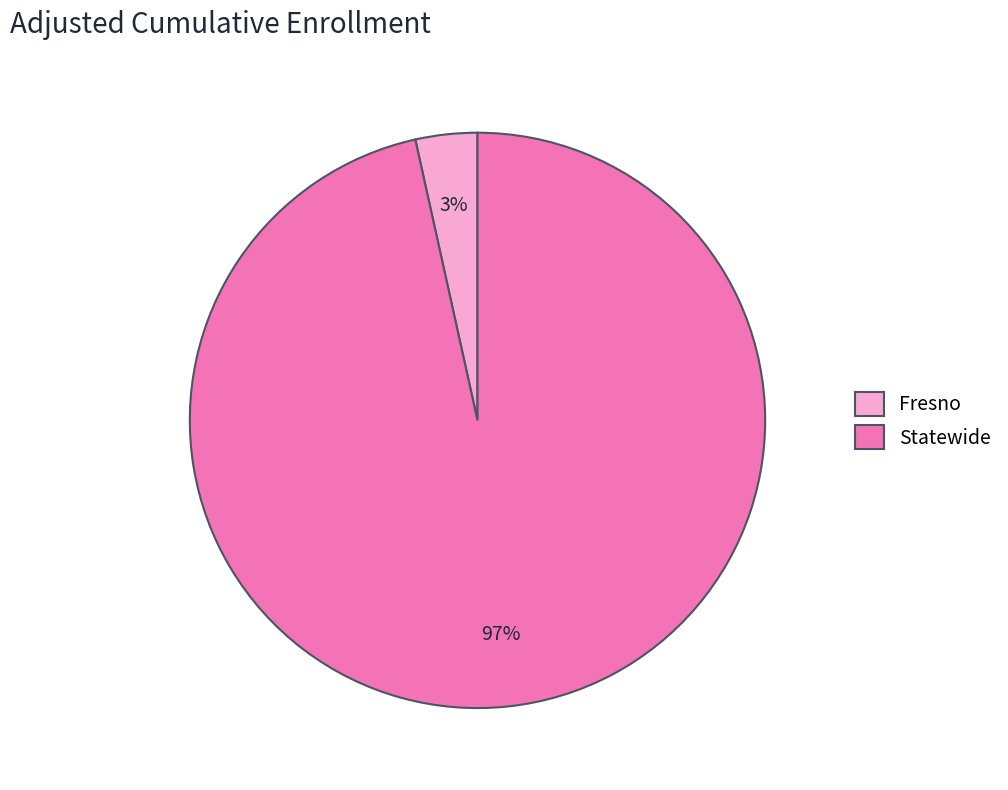

Which slice is the smallest?

Fresno